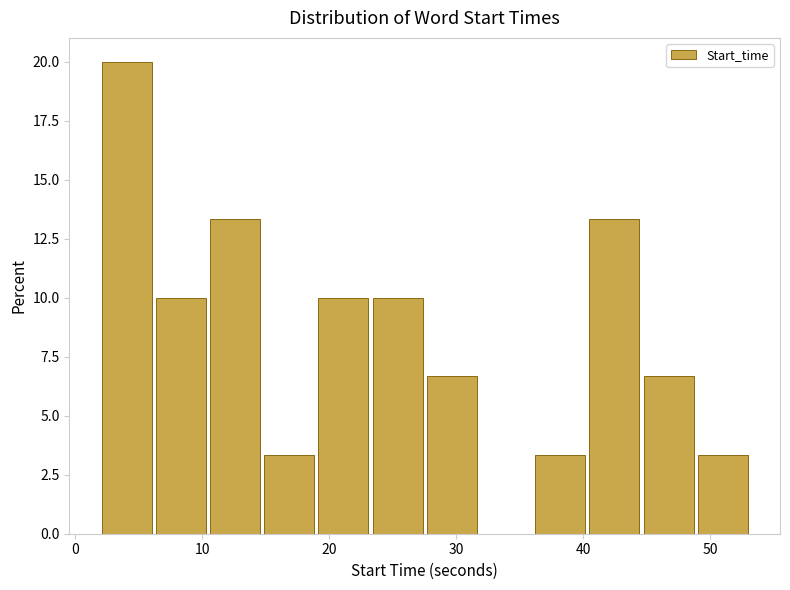

Which range on the x-axis has the tallest bar?

2 to 6